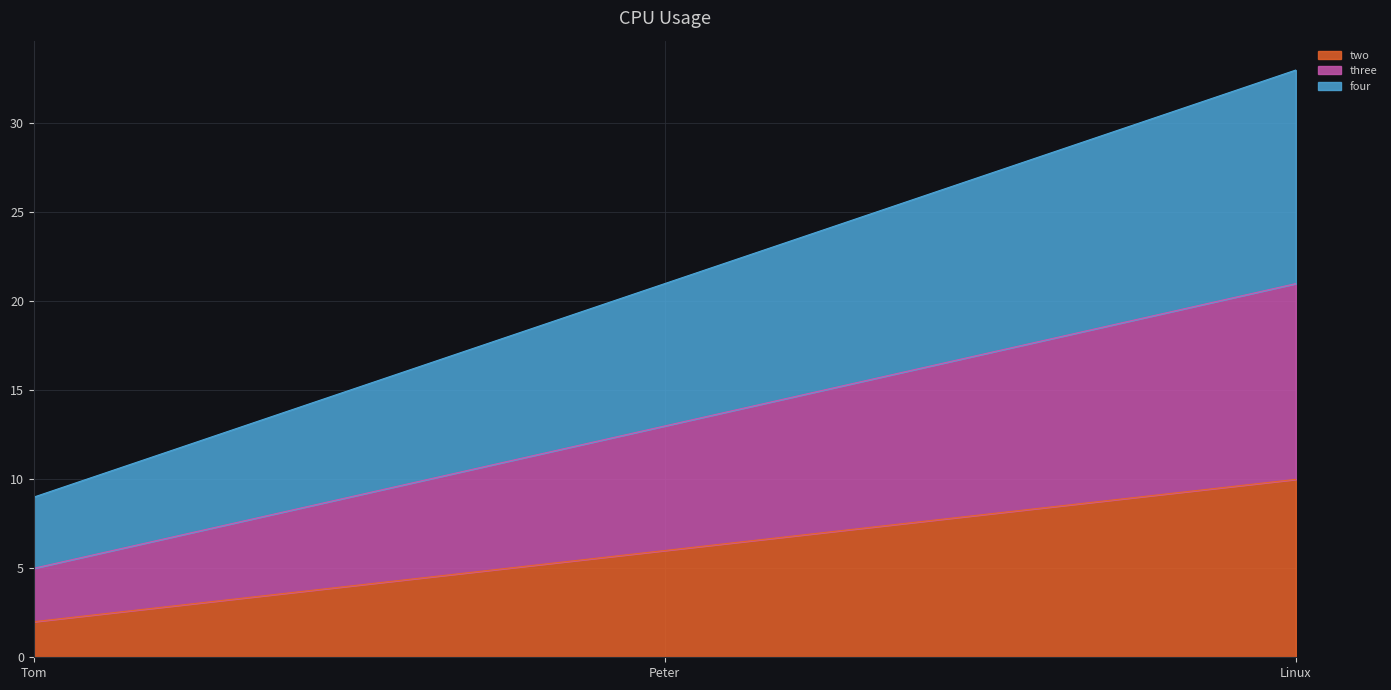

The two series shows 16 at Linux. True or false?

False